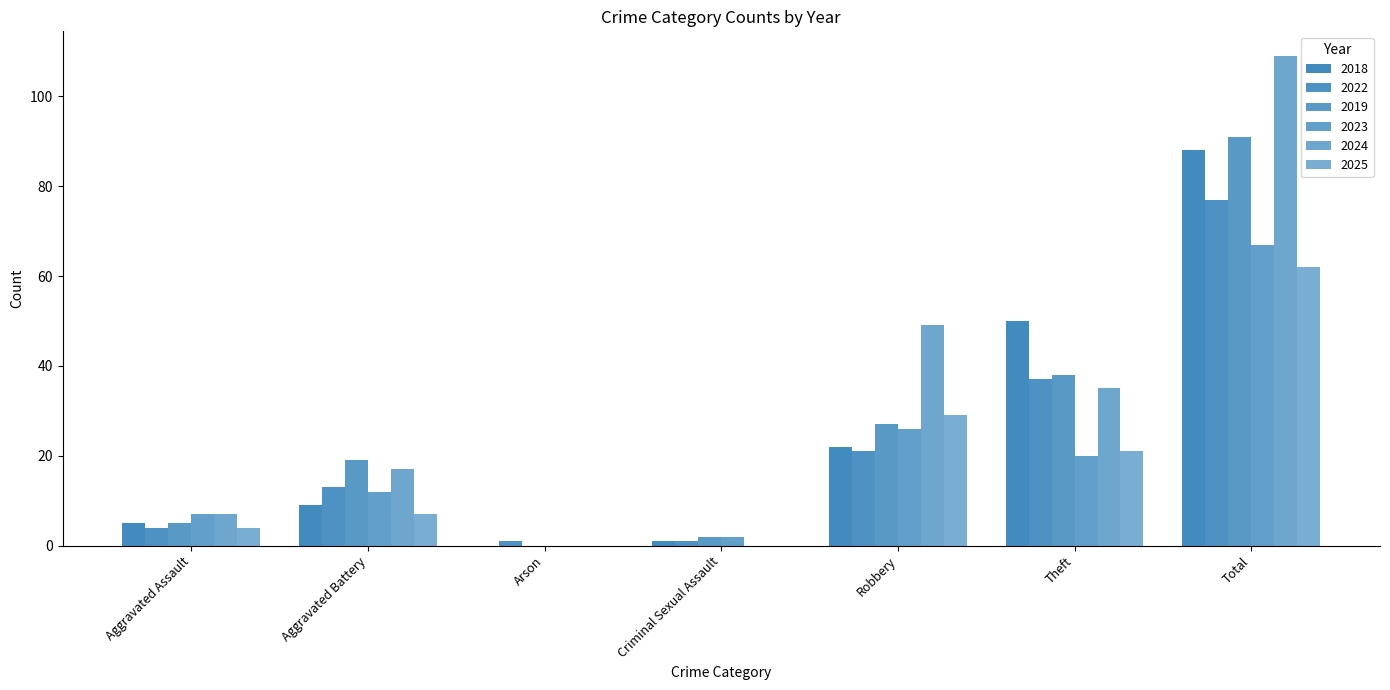

How many series are shown in this chart?

6